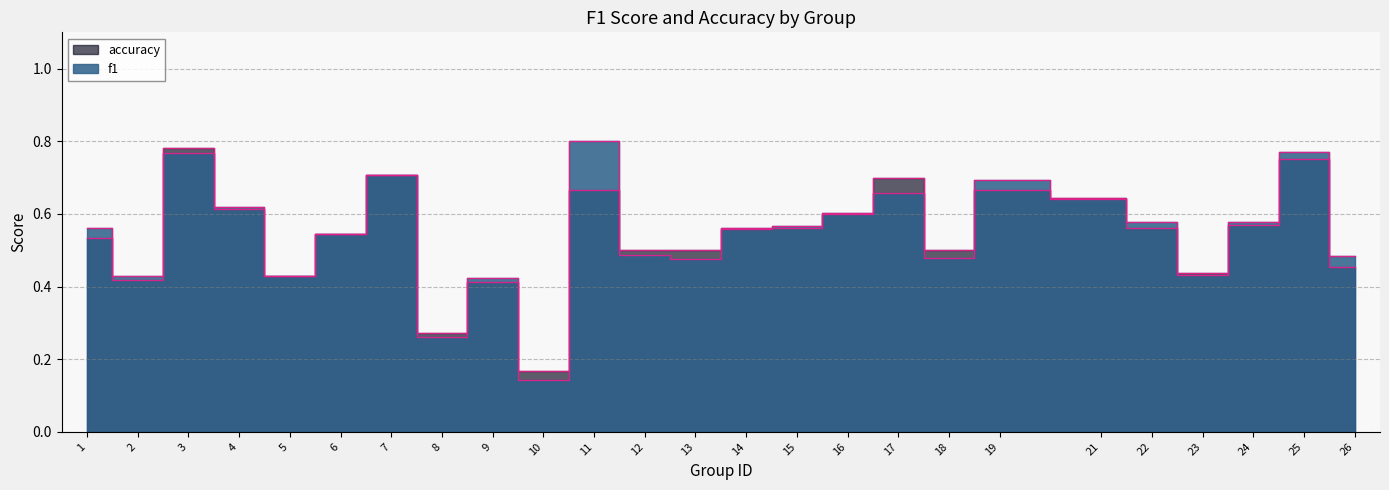

What is the lowest value of the accuracy series?

0.2